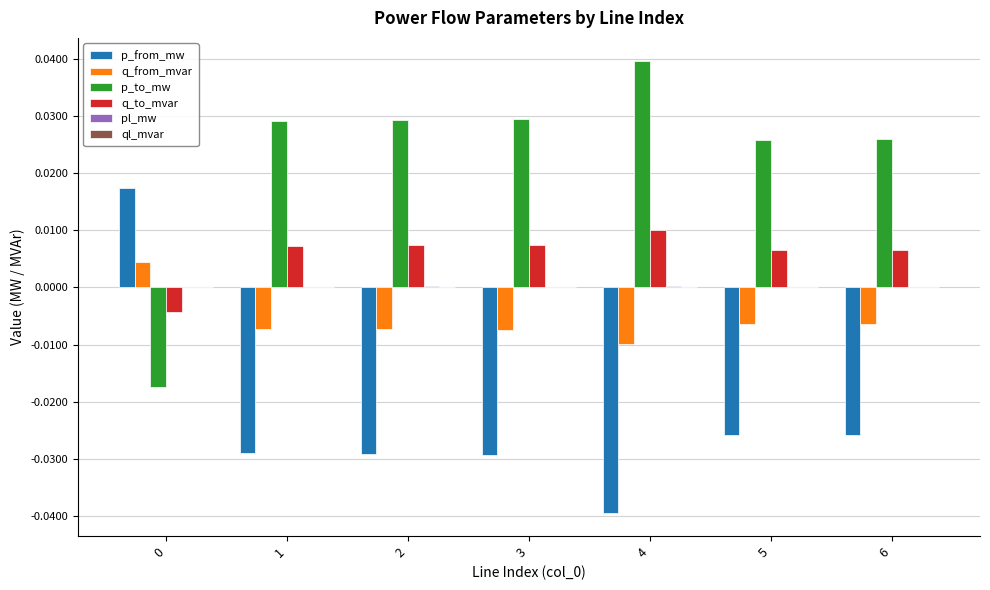

Is the value of q_from_mvar at 6 greater than the value of q_to_mvar at 4?

No